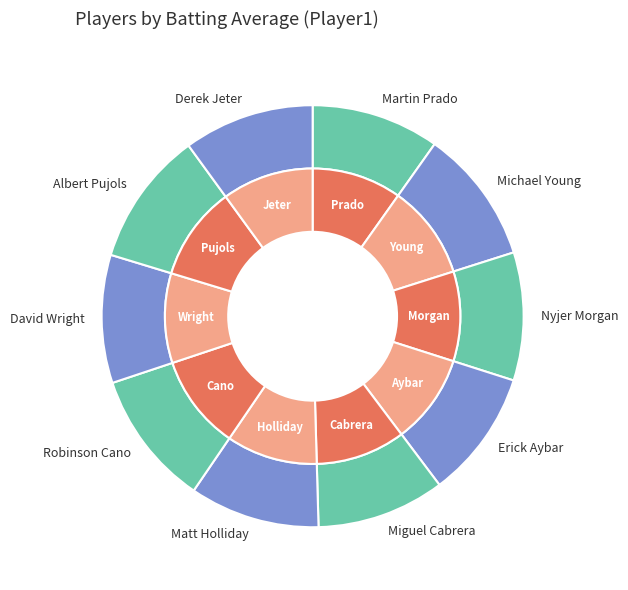

To the nearest percent, what is the combined percentage of David Wright and Martin Prado?

20%